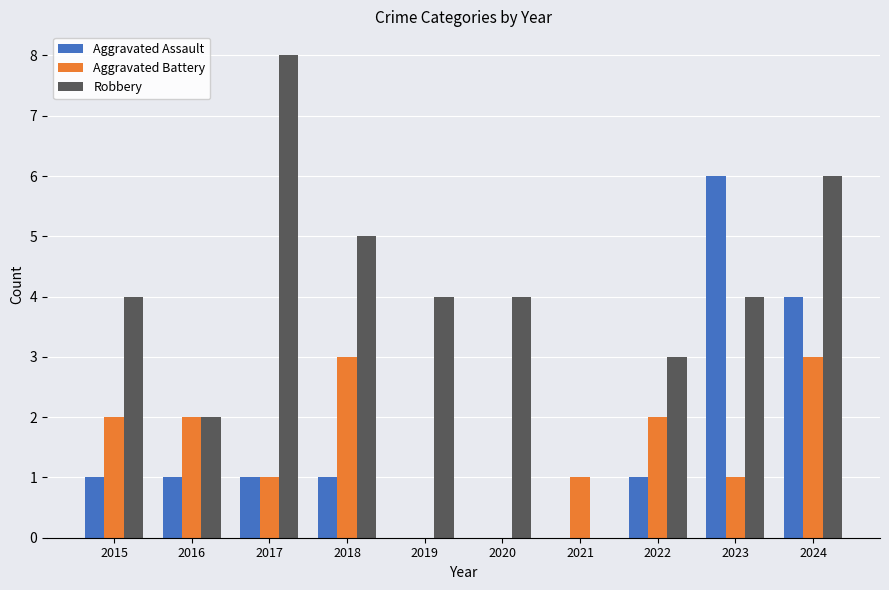

How many groups of bars are there?

10